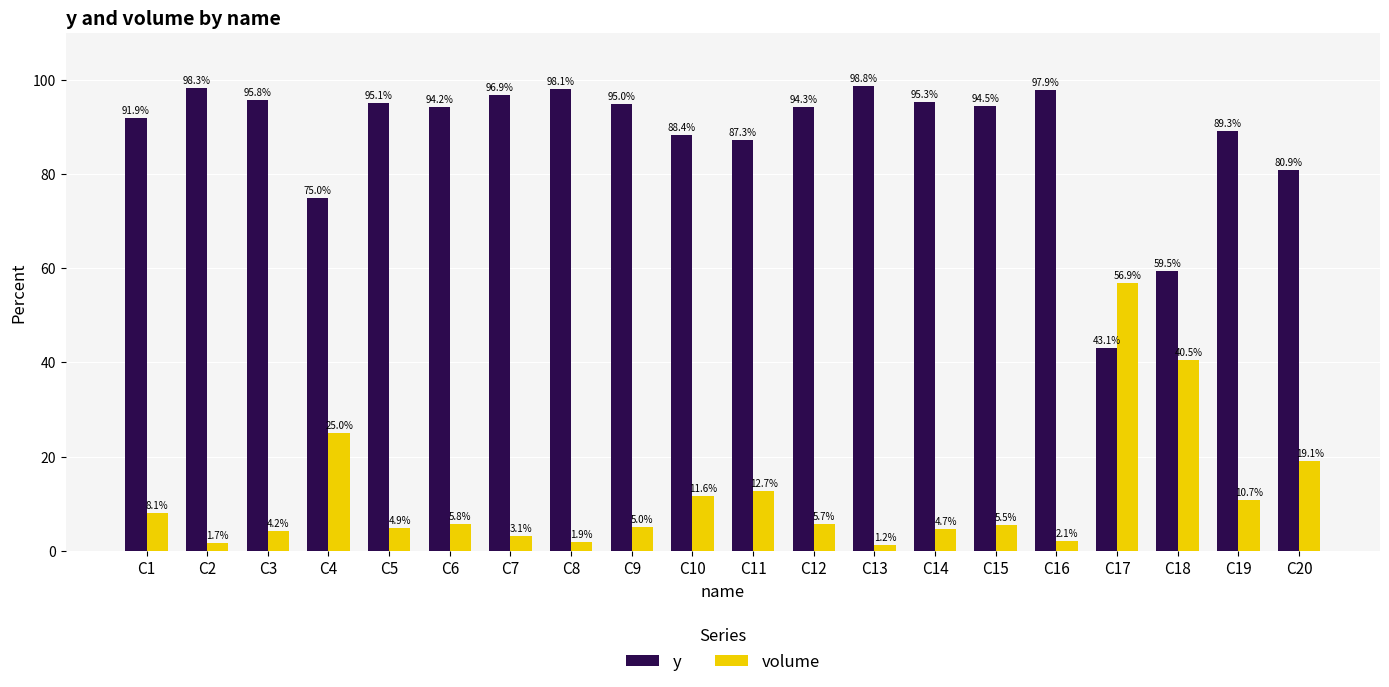

How many data points in volume are less than 5?

8